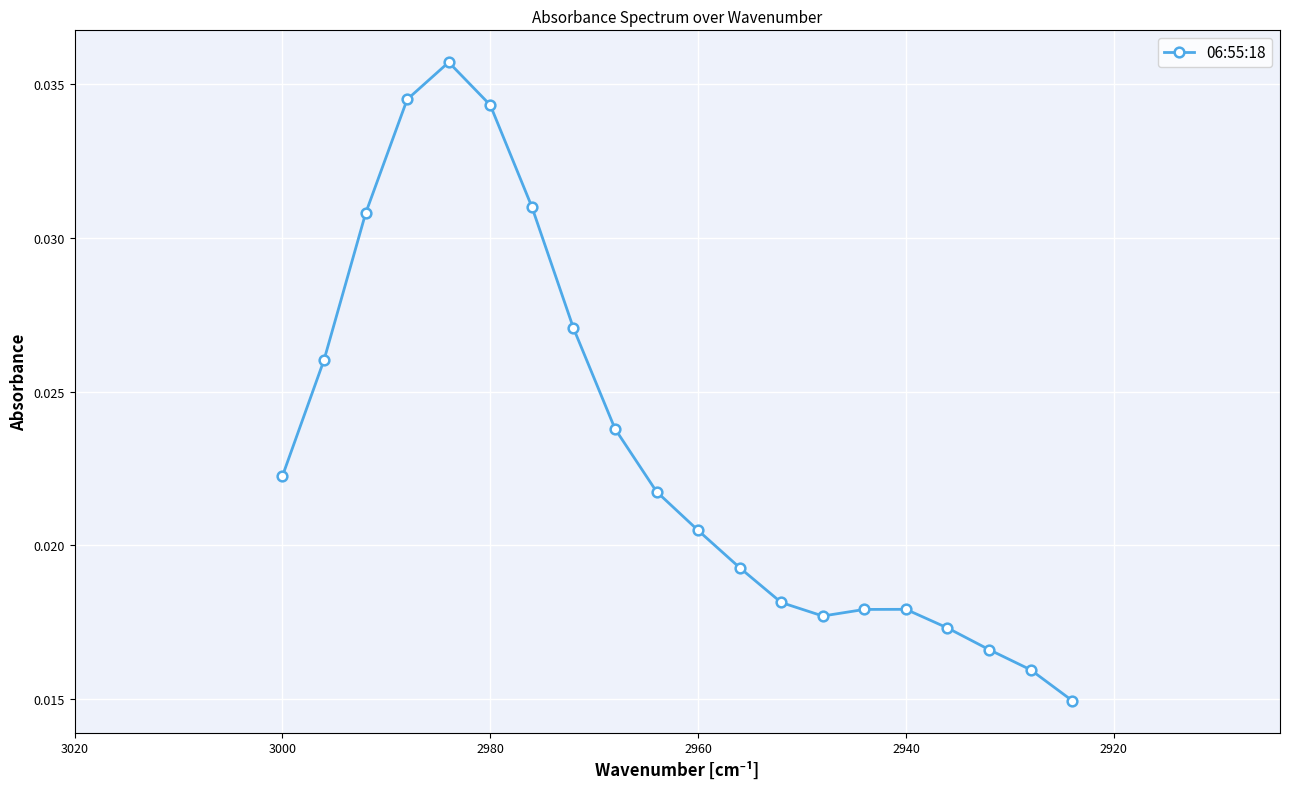

True or false: the data shows 0.0 at 18.

False